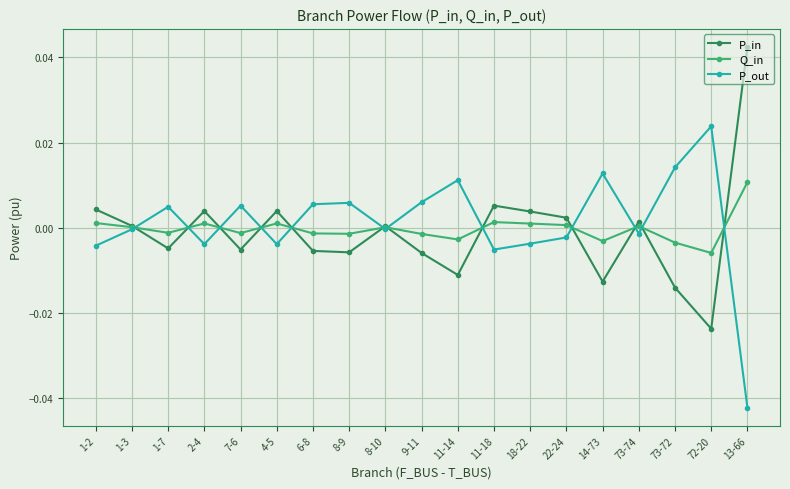

Which series has the largest total across all categories?

P_out